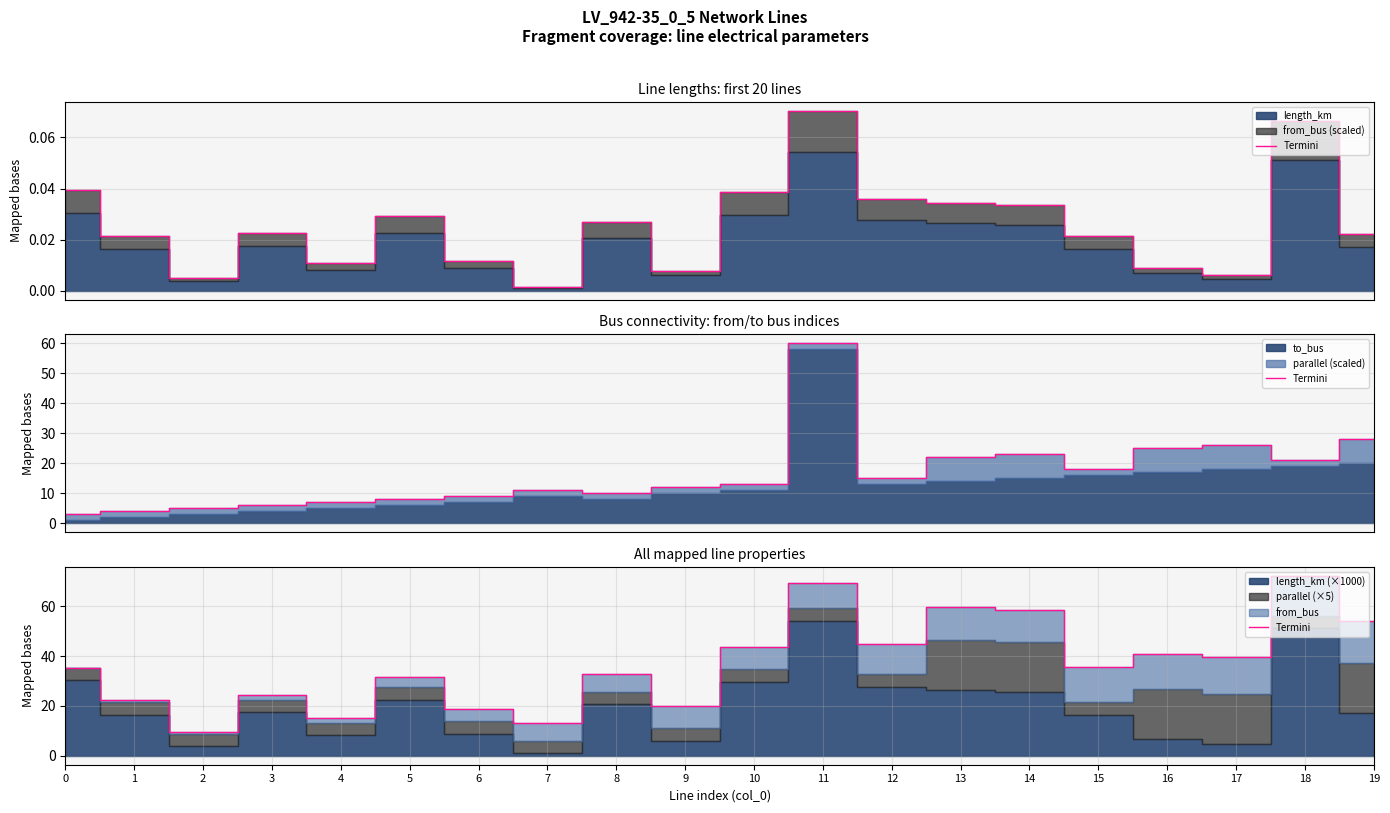

What value does the data have at 17?

39.6